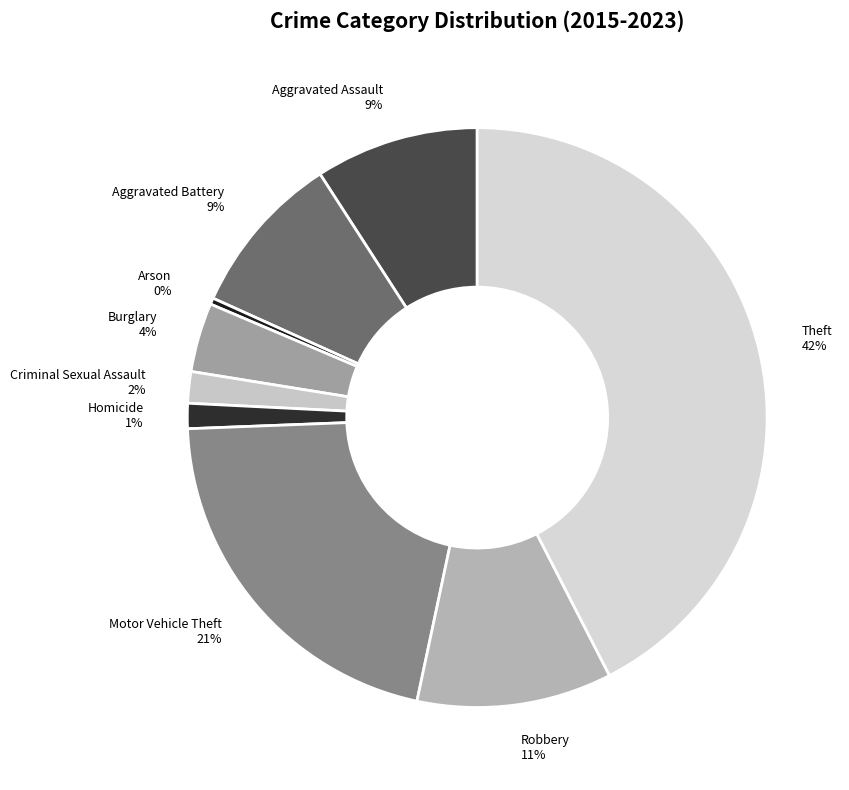

Is it true that Aggravated Battery is 17% of the pie?

False